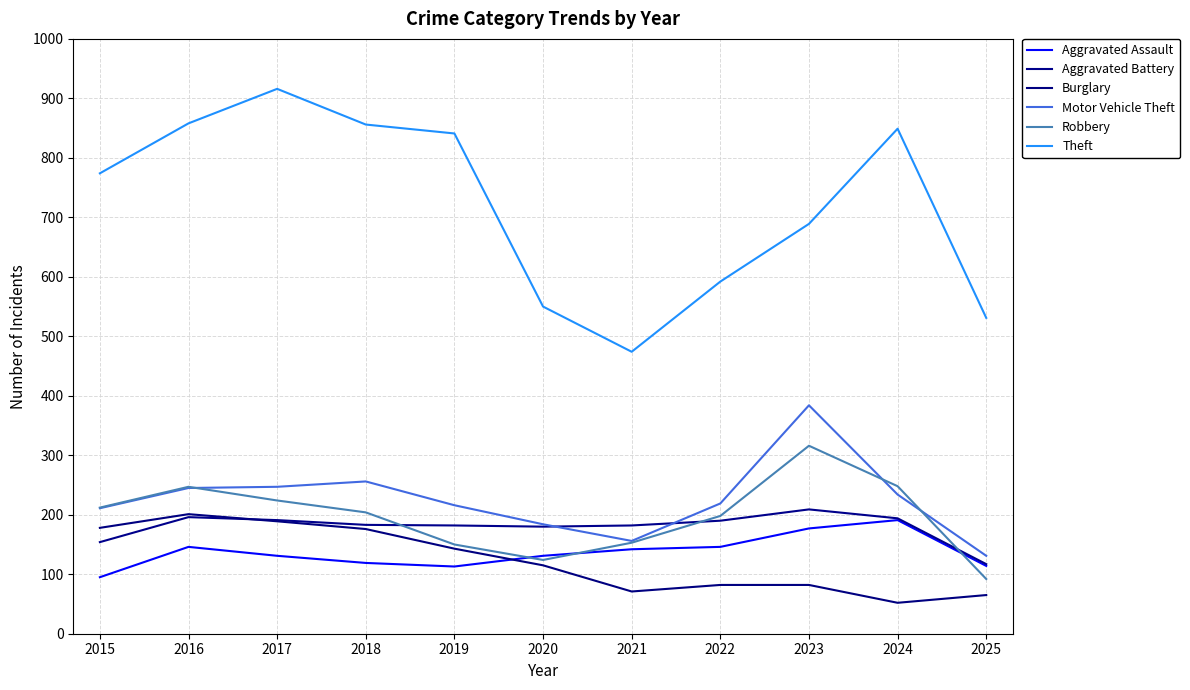

What are all the series names shown in the legend?

Aggravated Assault, Aggravated Battery, Burglary, Motor Vehicle Theft, Robbery, Theft